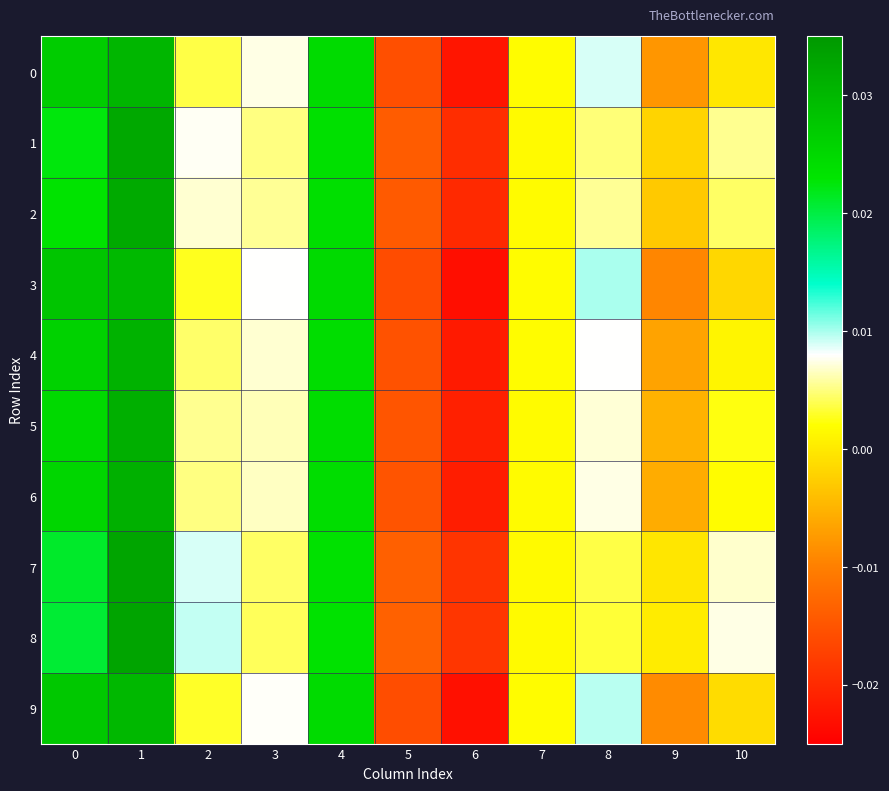

Between 2 and 1, which is larger?

1